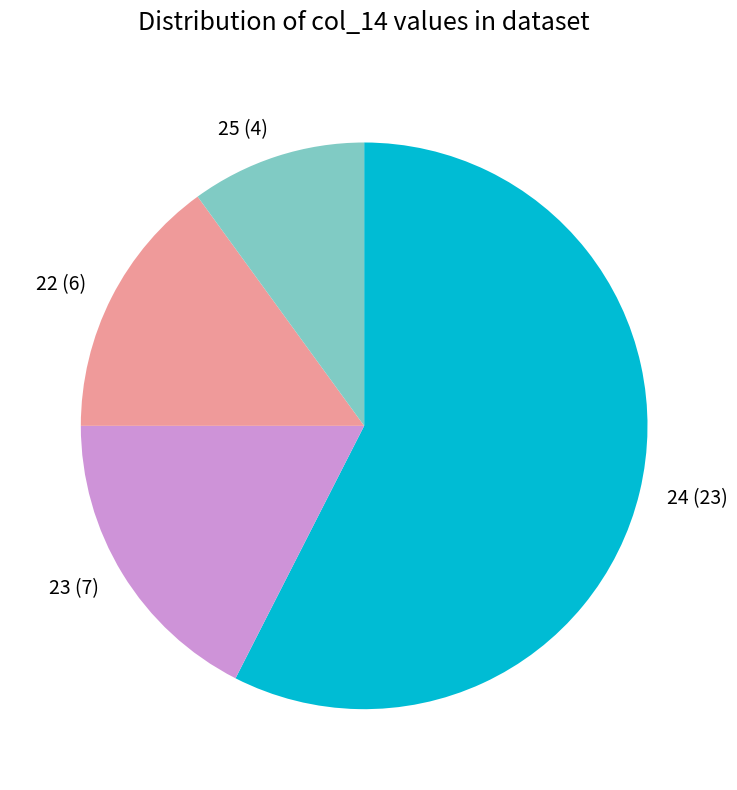

Between 24 (23) and 23 (7), which is larger?

24 (23)